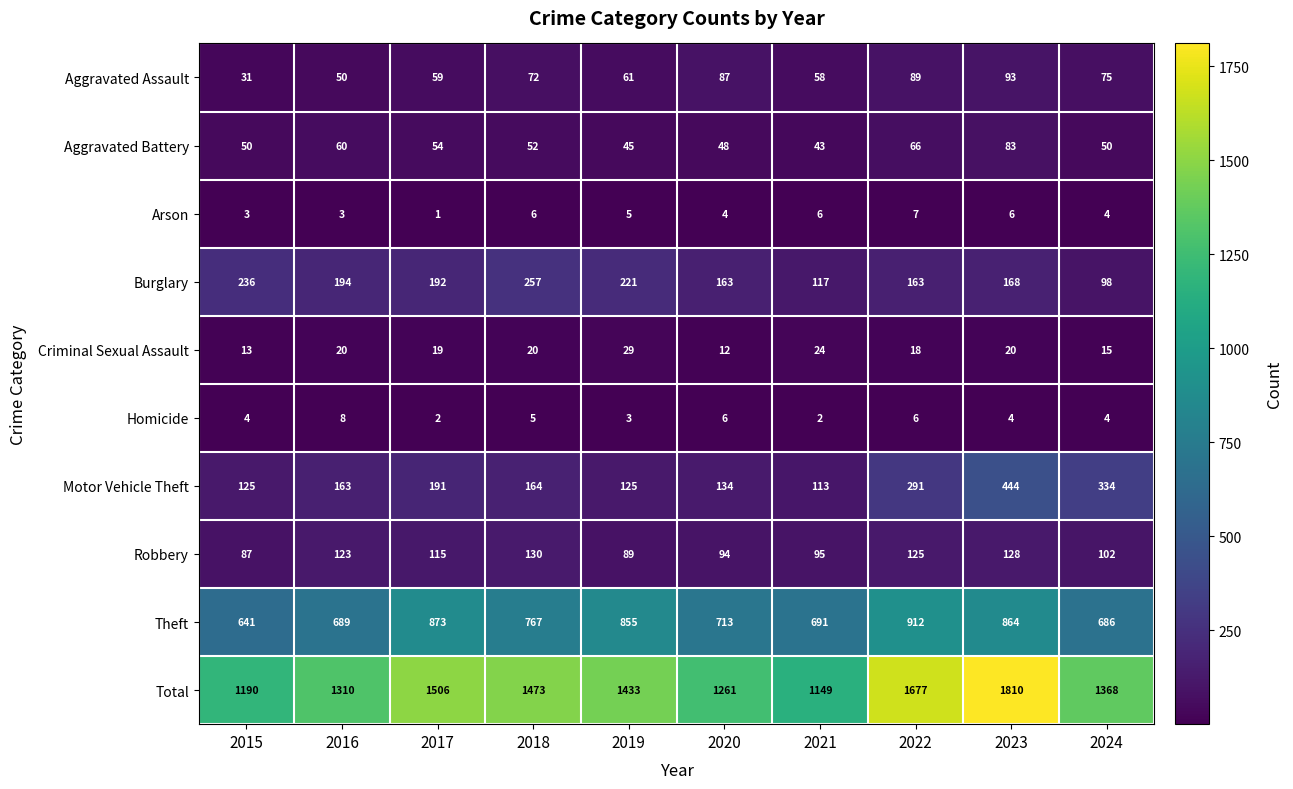

How many data points does each series have?

10